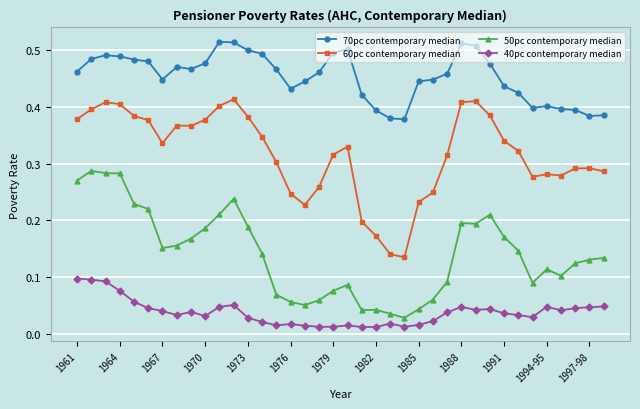

True or false: 60pc contemporary median and 40pc contemporary median intersect in this chart.

False